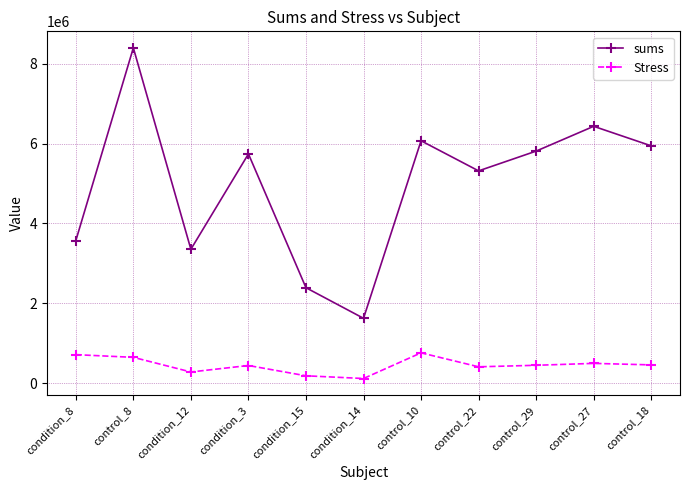

At which category does sums reach its first local valley?

condition_12